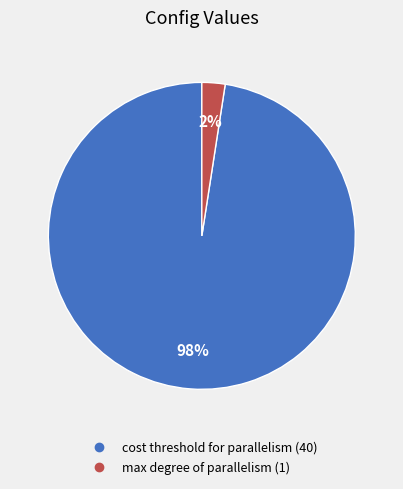

To the nearest percent, what is the average slice percentage?

50%